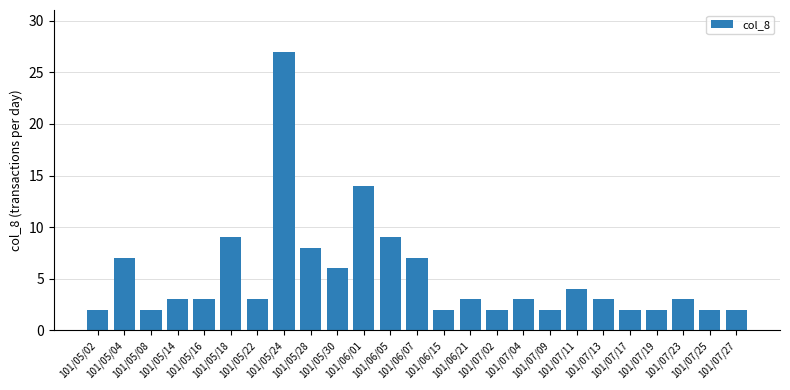

Does the chart contain stacked bars?

No